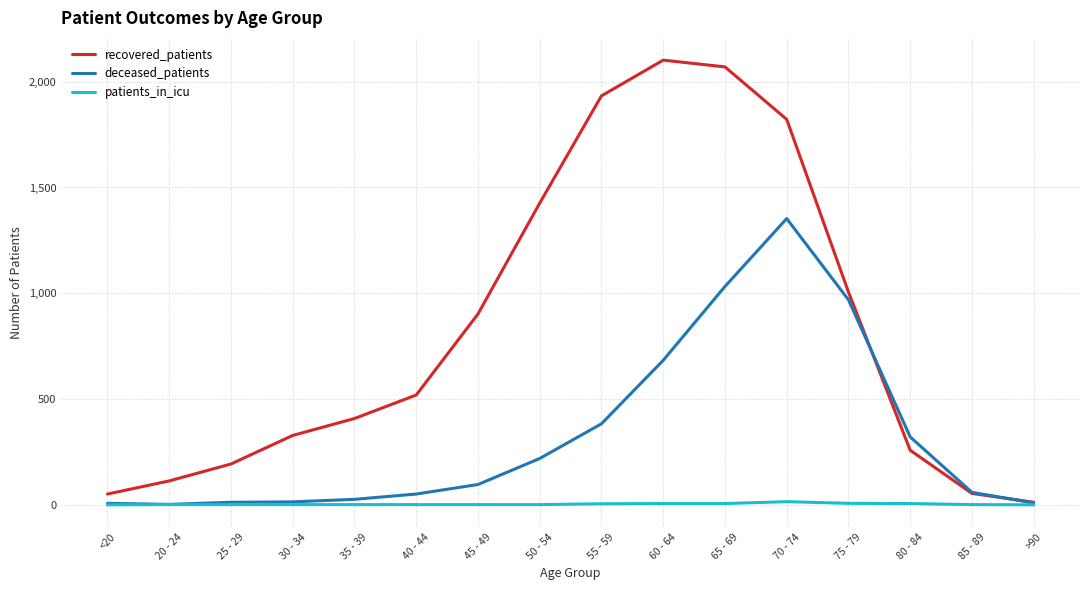

What is the approximate value of deceased_patients at 45 - 49, to the nearest 10?

100